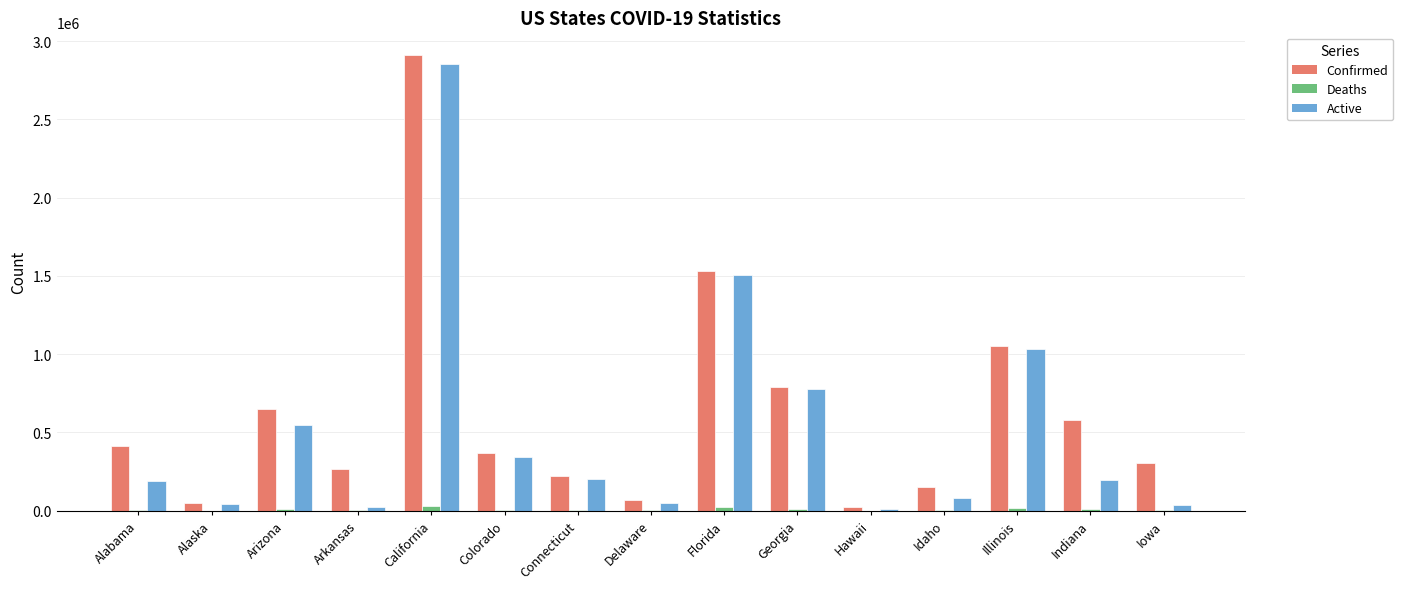

Is it true that Confirmed equals 68065 at Delaware?

True